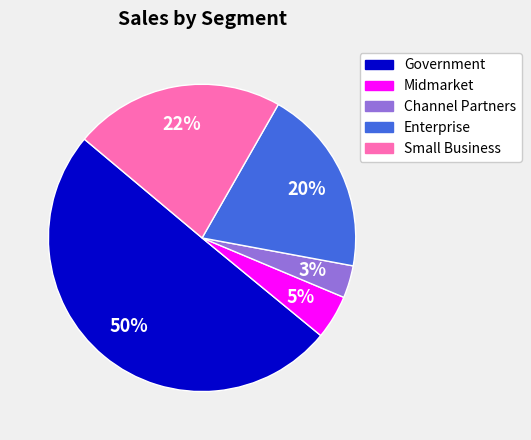

To the nearest percent, what is the average slice percentage?

20%